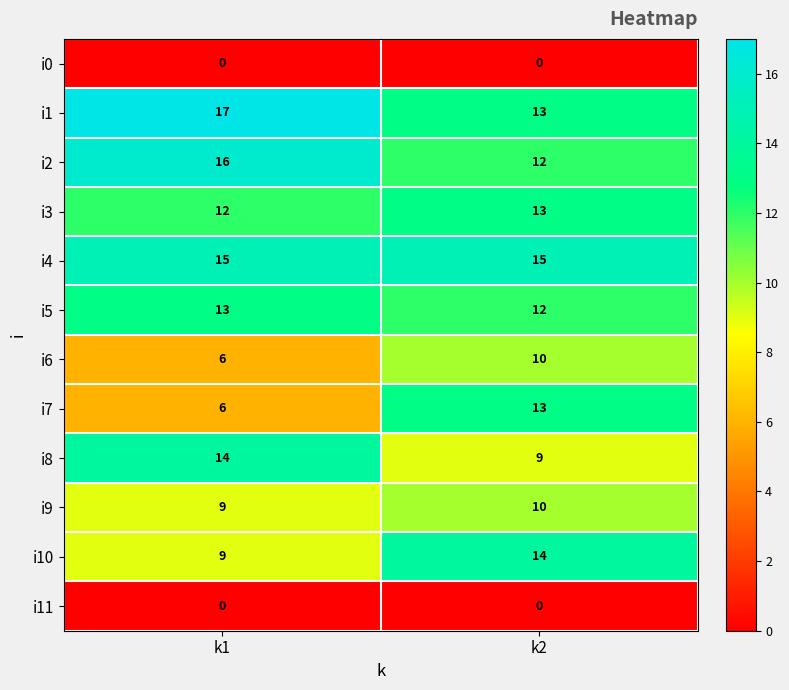

How many distinct data groups are displayed?

12